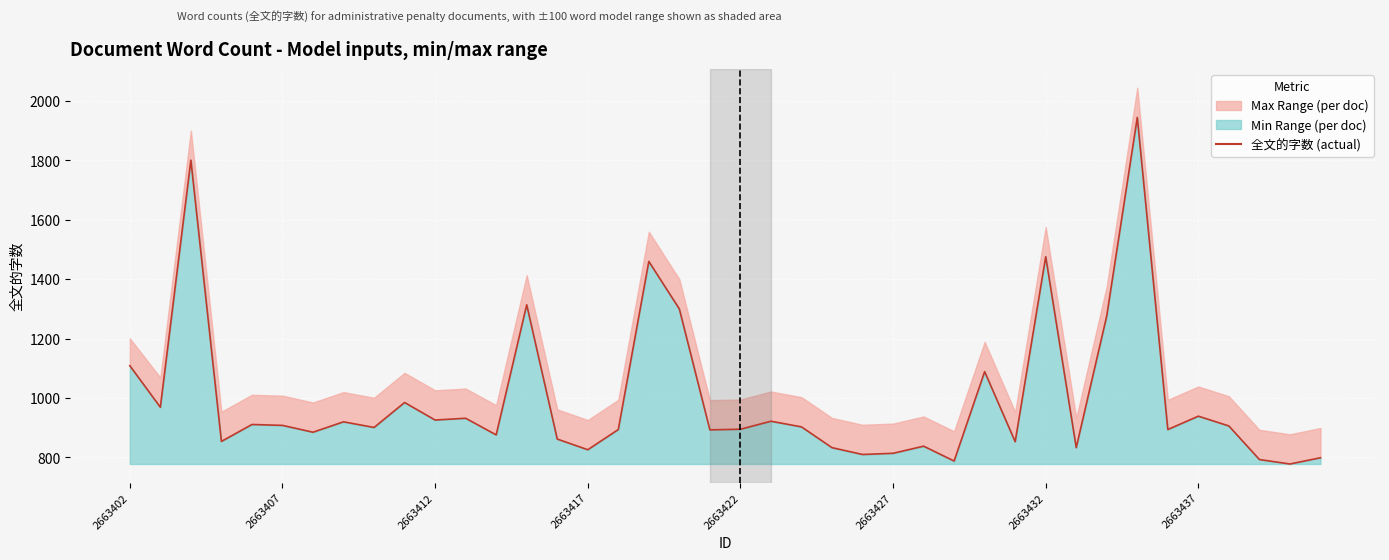

What position from the left is 2663412?

11